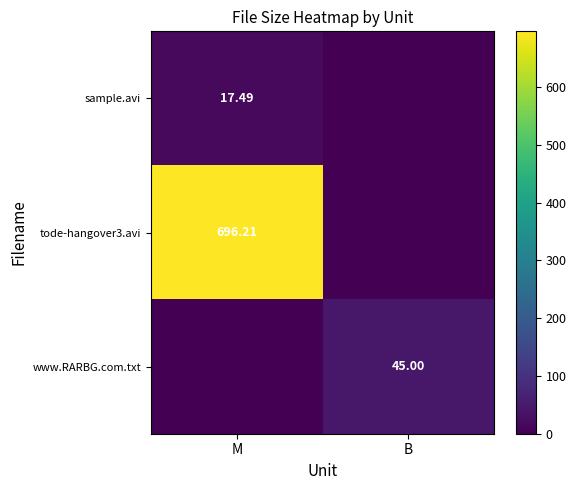

Is the value of tode-hangover3.avi at M greater than the value of sample.avi at M?

Yes